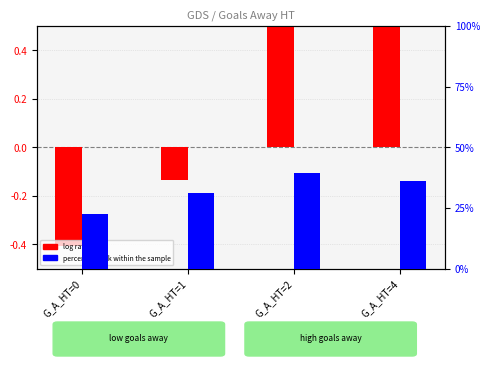

How many bars are there in total?

8